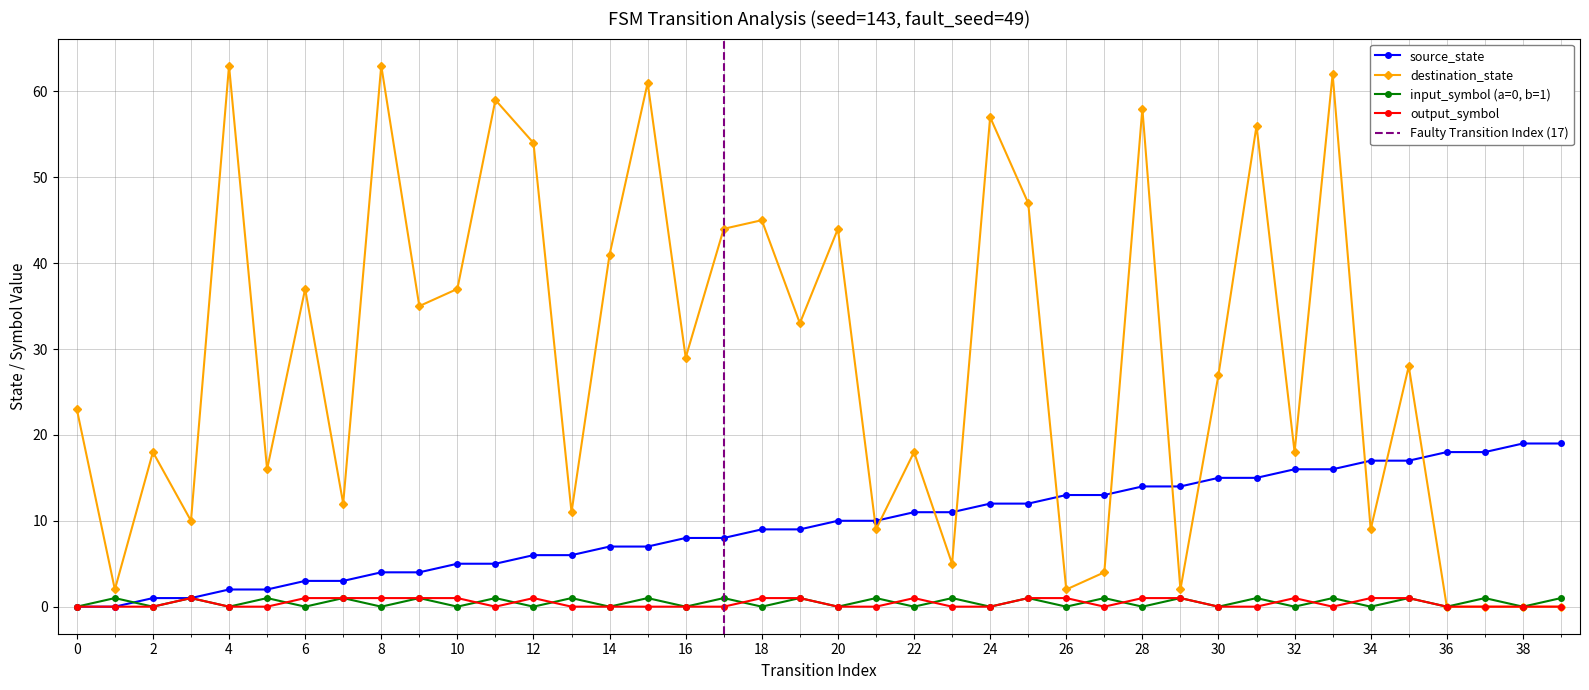

Reading left to right, what are all the values shown in this chart?

source_state: 0	0	1	1	2	2	3	3	4	4	5	5	6	6	7	7	8	8	9	9	10	10	11	11	12	12	13	13	14	14	15	15	16	16	17	17	18	18	19	19
destination_state: 23	2	18	10	63	16	37	12	63	35	37	59	54	11	41	61	29	44	45	33	44	9	18	5	57	47	2	4	58	2	27	56	18	62	9	28	0	0	0	0
input_num_encoded: 0	1	0	1	0	1	0	1	0	1	0	1	0	1	0	1	0	1	0	1	0	1	0	1	0	1	0	1	0	1	0	1	0	1	0	1	0	1	0	1
output_symbol: 0	0	0	1	0	0	1	1	1	1	1	0	1	0	0	0	0	0	1	1	0	0	1	0	0	1	1	0	1	1	0	0	1	0	1	1	0	0	0	0